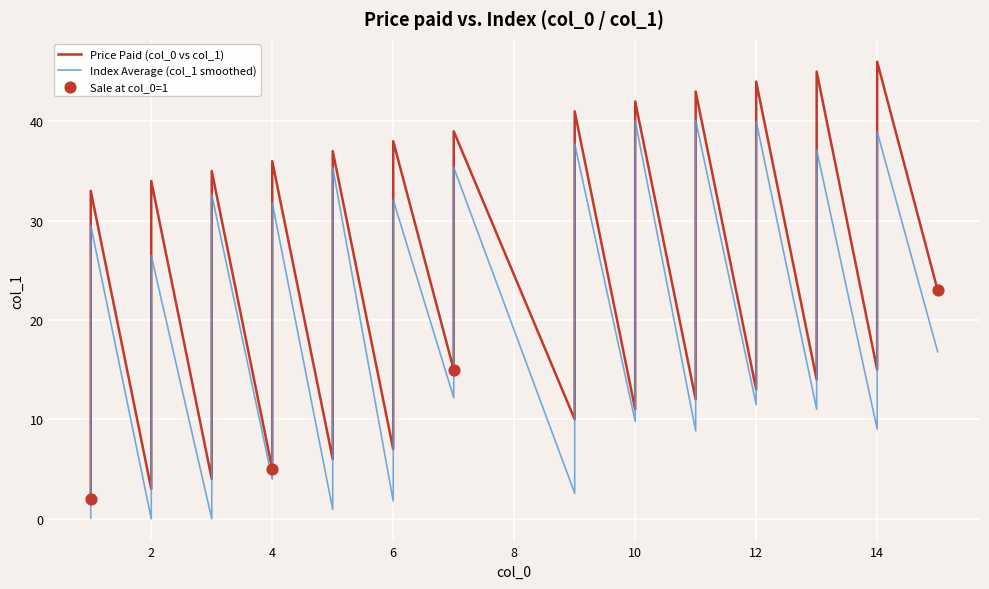

At how many categories does at least one series exceed 13?

24